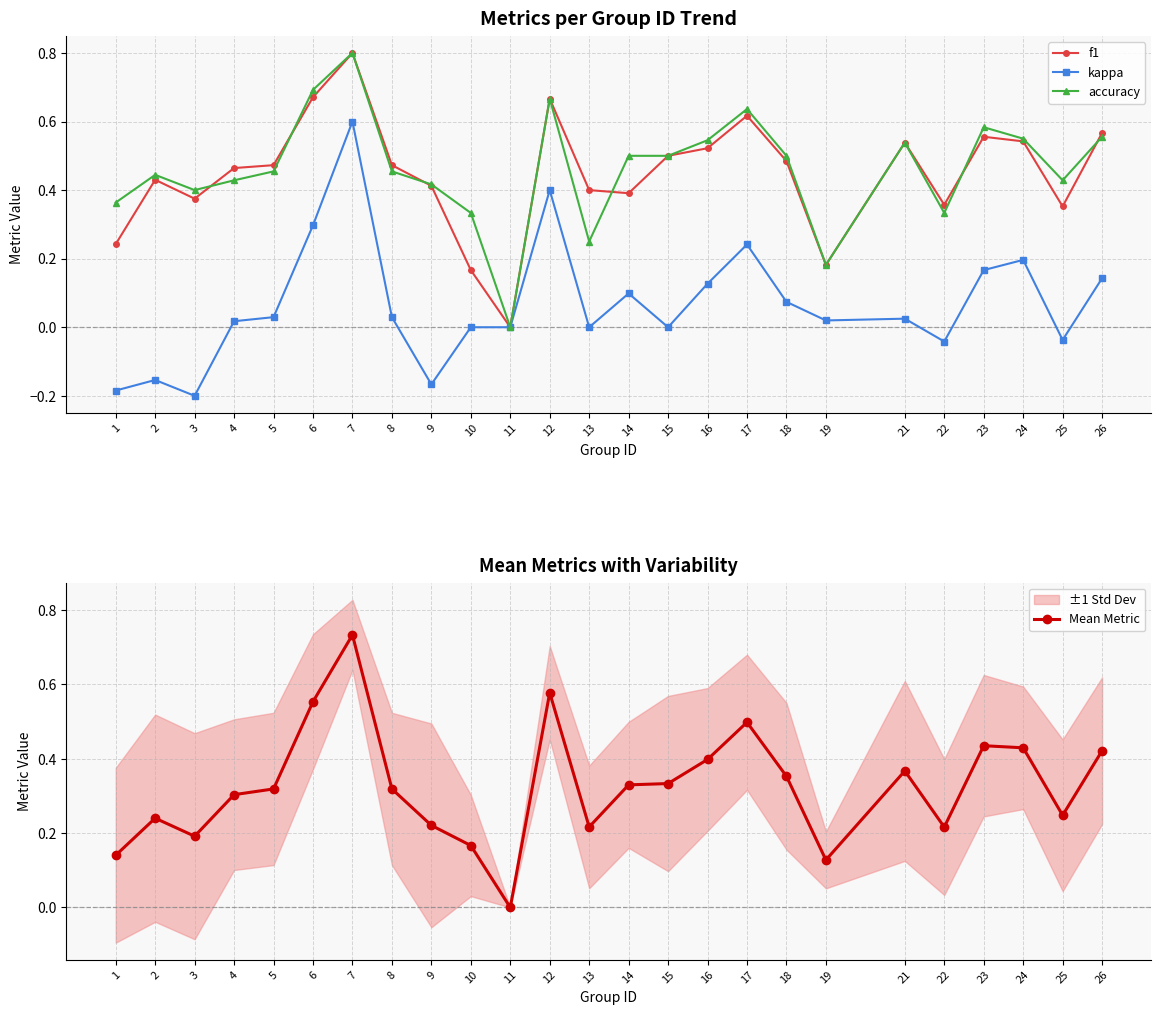

What is the minimum value shown in the chart?

-0.2